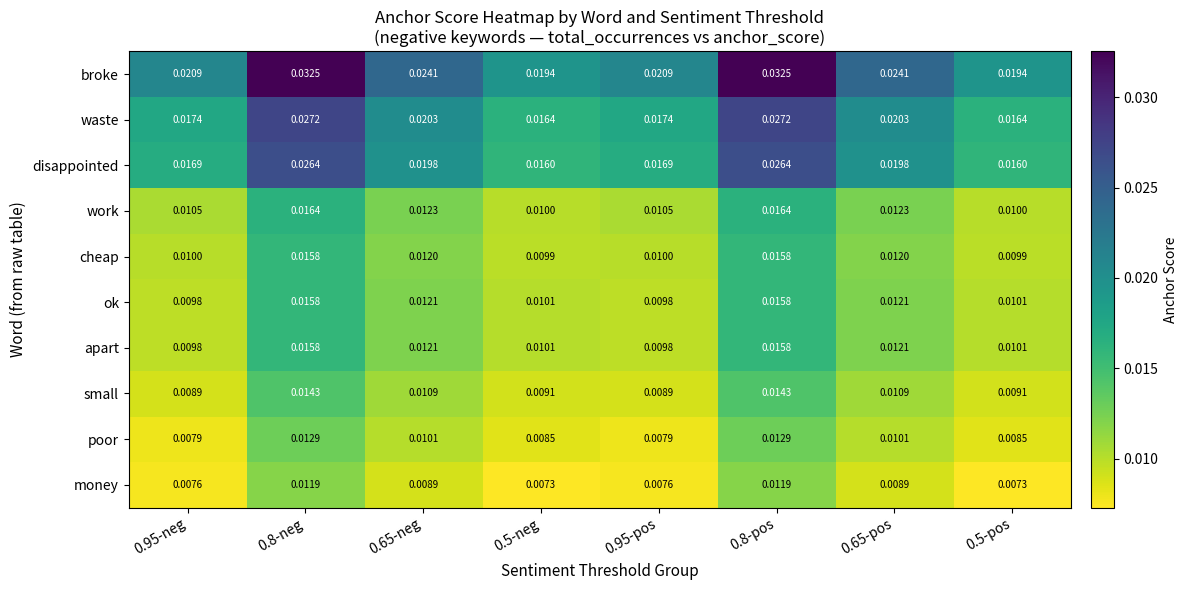

Which series has the widest spread of values?

broke